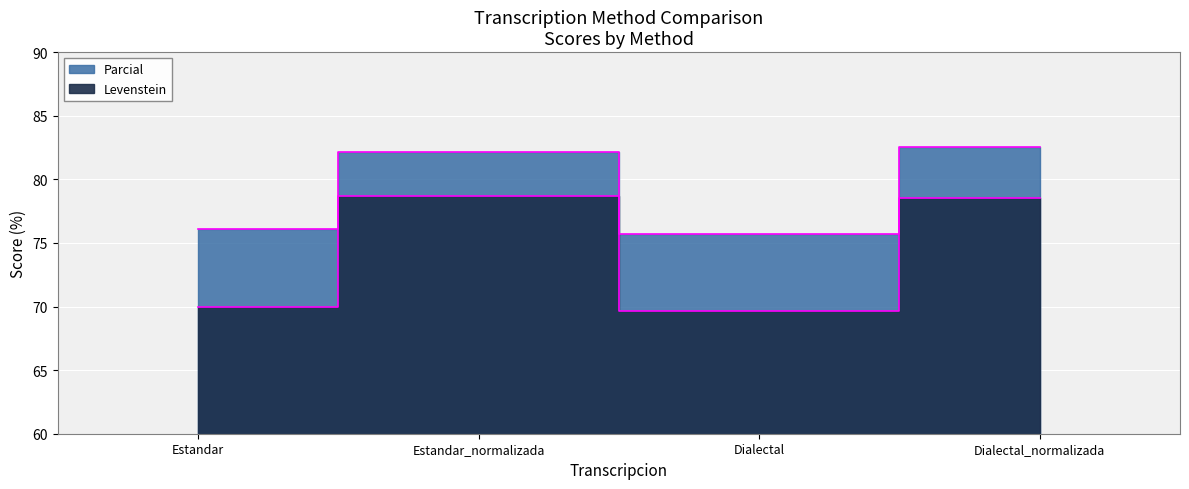

Count the number of categories in the chart.

4